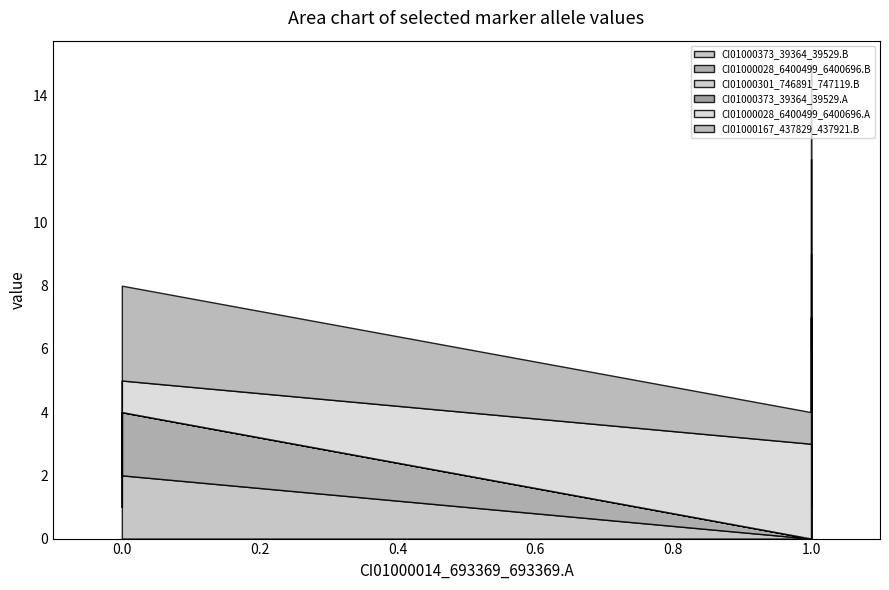

Rank the series by their maximum value, from lowest to highest.

CI01000301_746891_747119.B, CI01000373_39364_39529.B, CI01000373_39364_39529.A, CI01000028_6400499_6400696.A, CI01000167_437829_437921.B, CI01000028_6400499_6400696.B